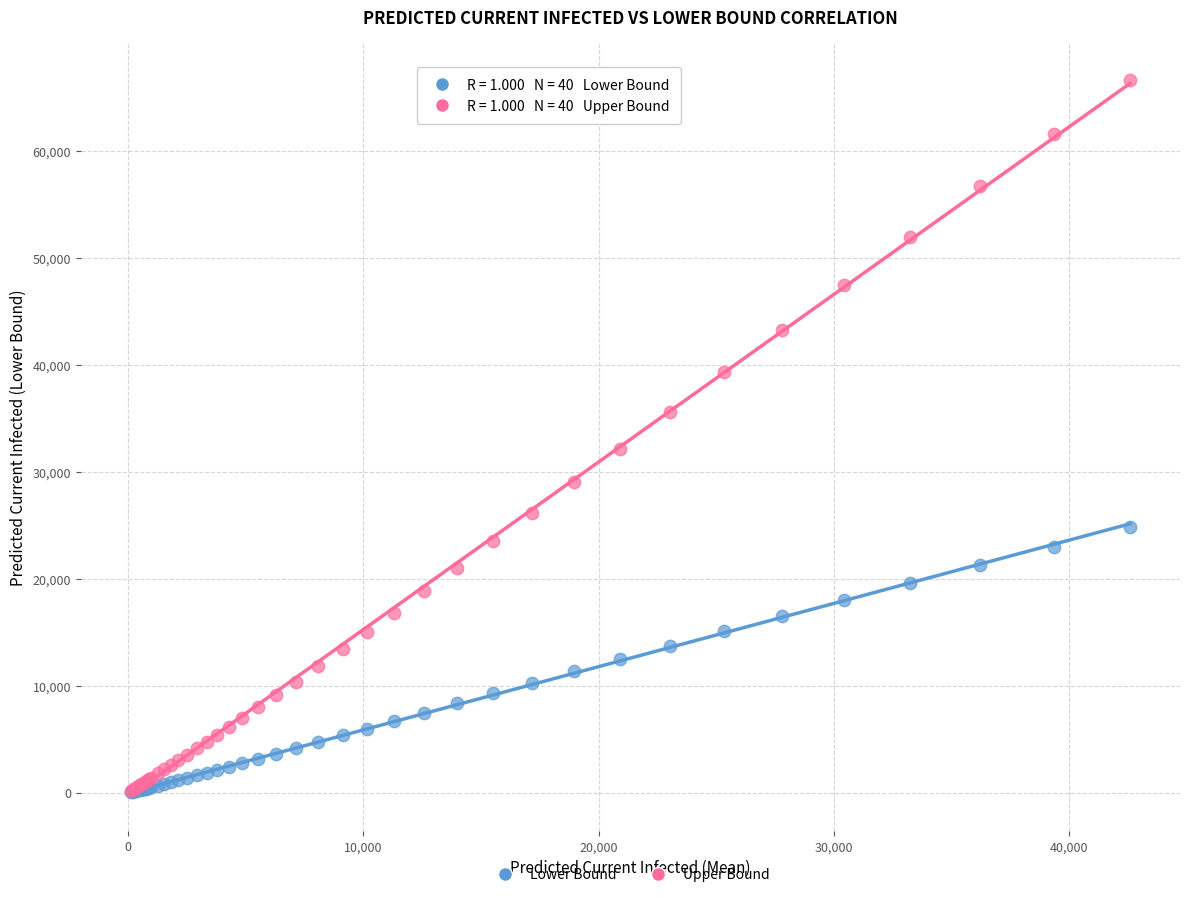

In the Upper Bound series, what Y value is closest to 33386?

32170